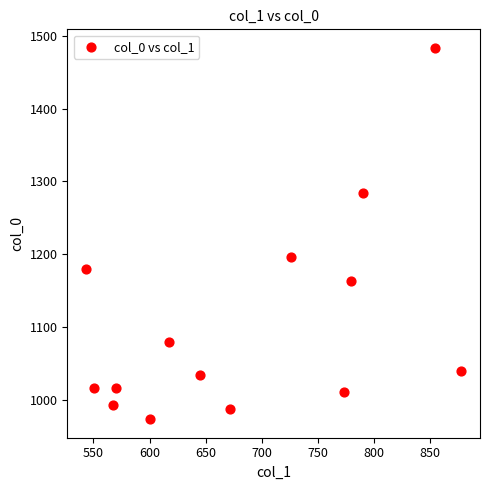

What Y value in the scatter plot is closest to 1228?

1196.7